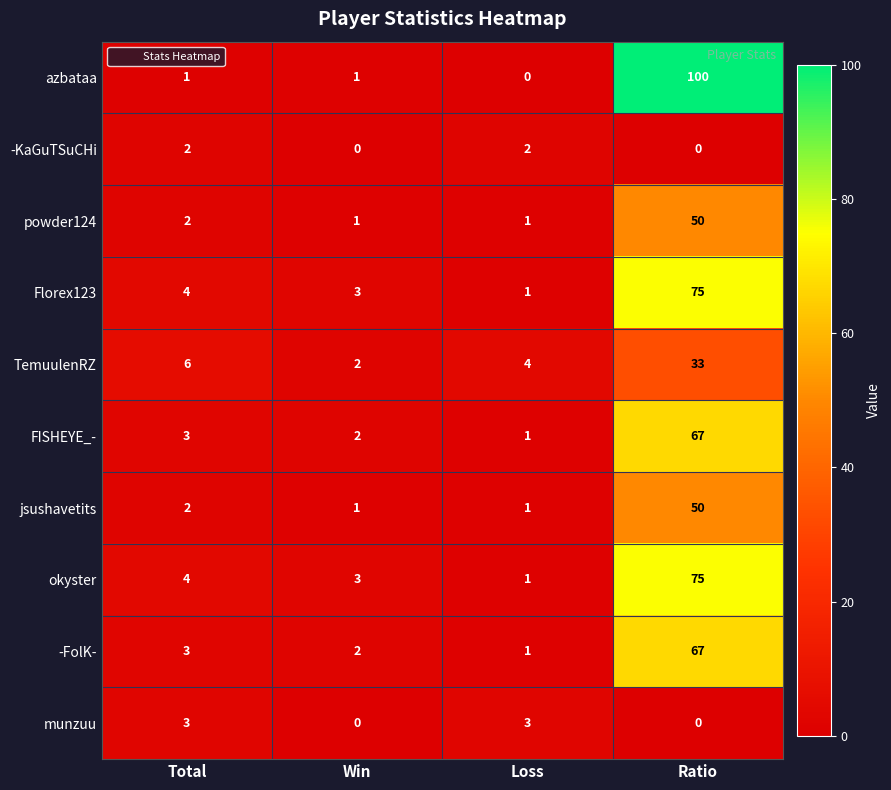

How many series are shown in this chart?

10